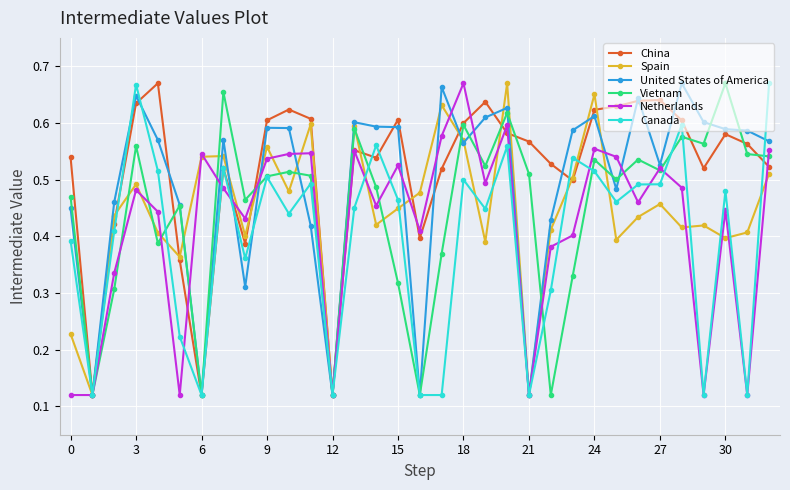

True or false: United States of America has more than 1 points higher than both neighbors.

True